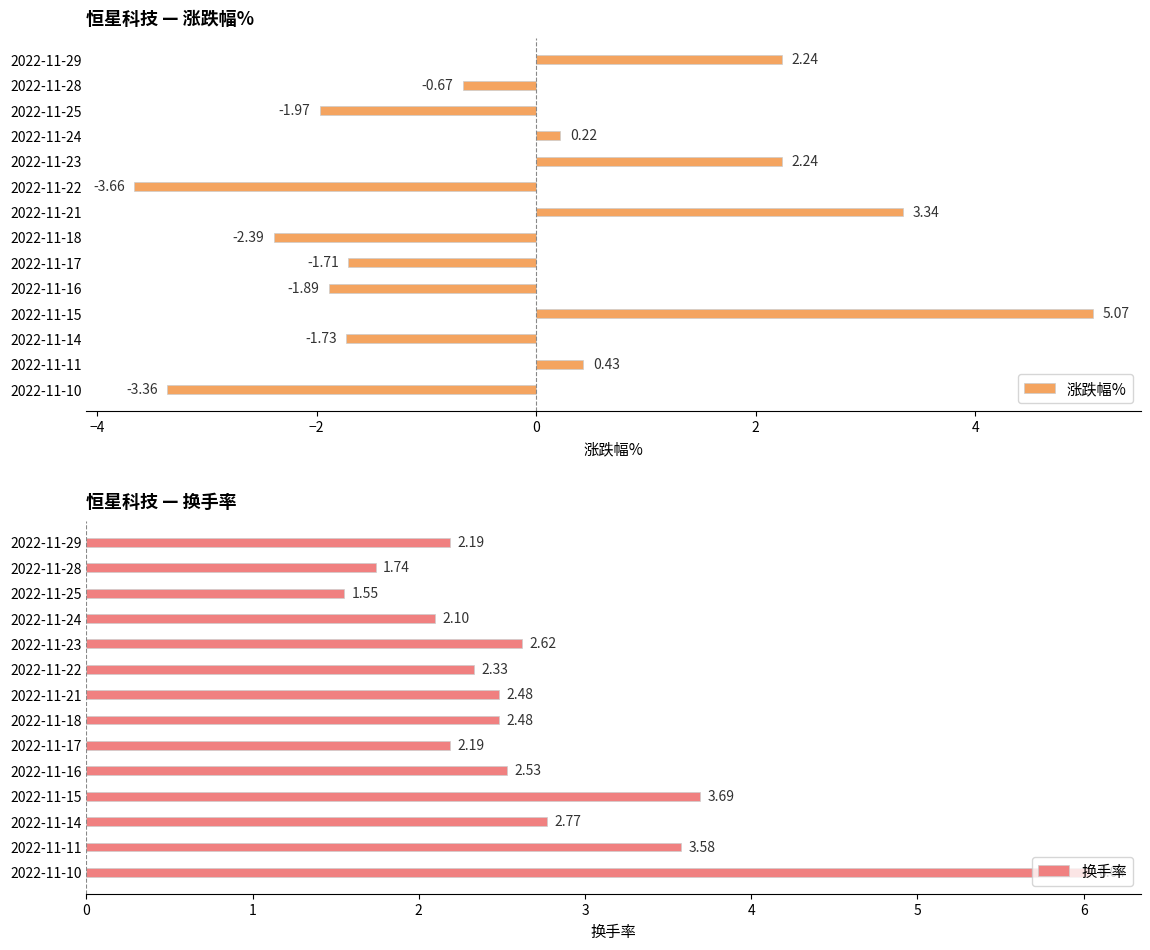

What is the value of the 涨跌幅% bar at the 11th from the left?

5.1